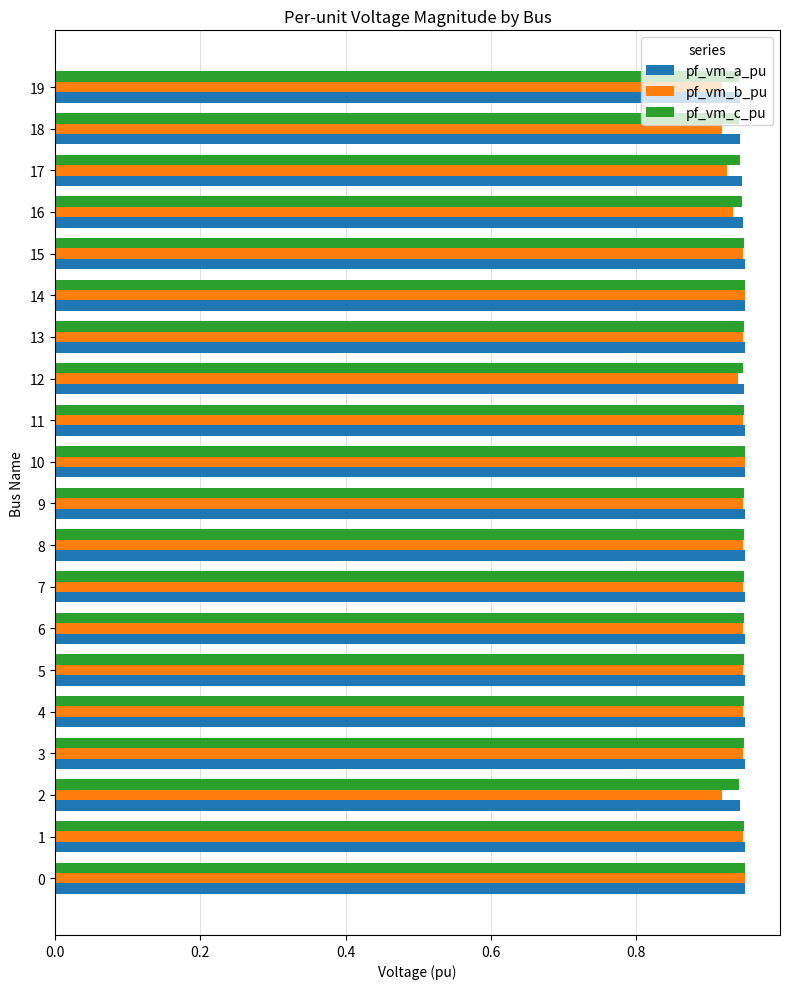

True or false: pf_vm_b_pu has a value of 0.6 at 14.

False